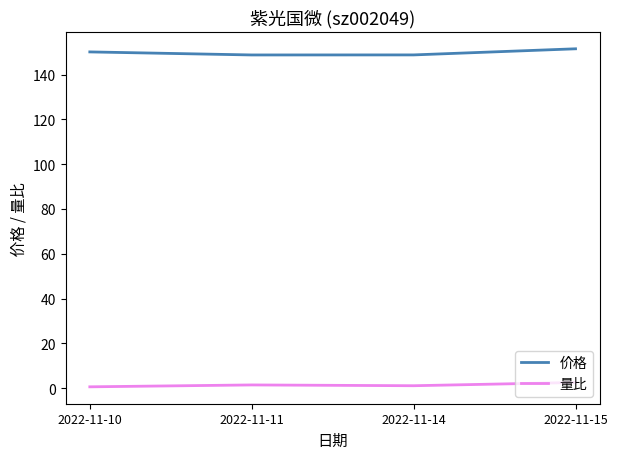

How many lines are shown in the chart?

2